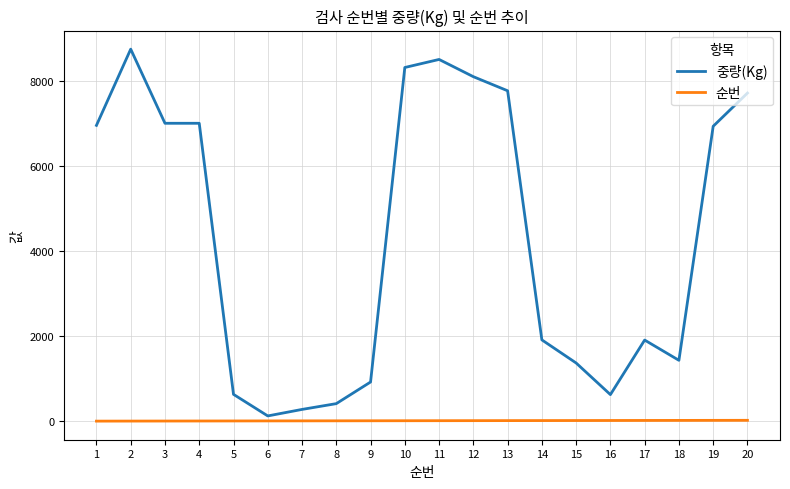

Rank the series by their average value, from lowest to highest.

순번, 중량(Kg)